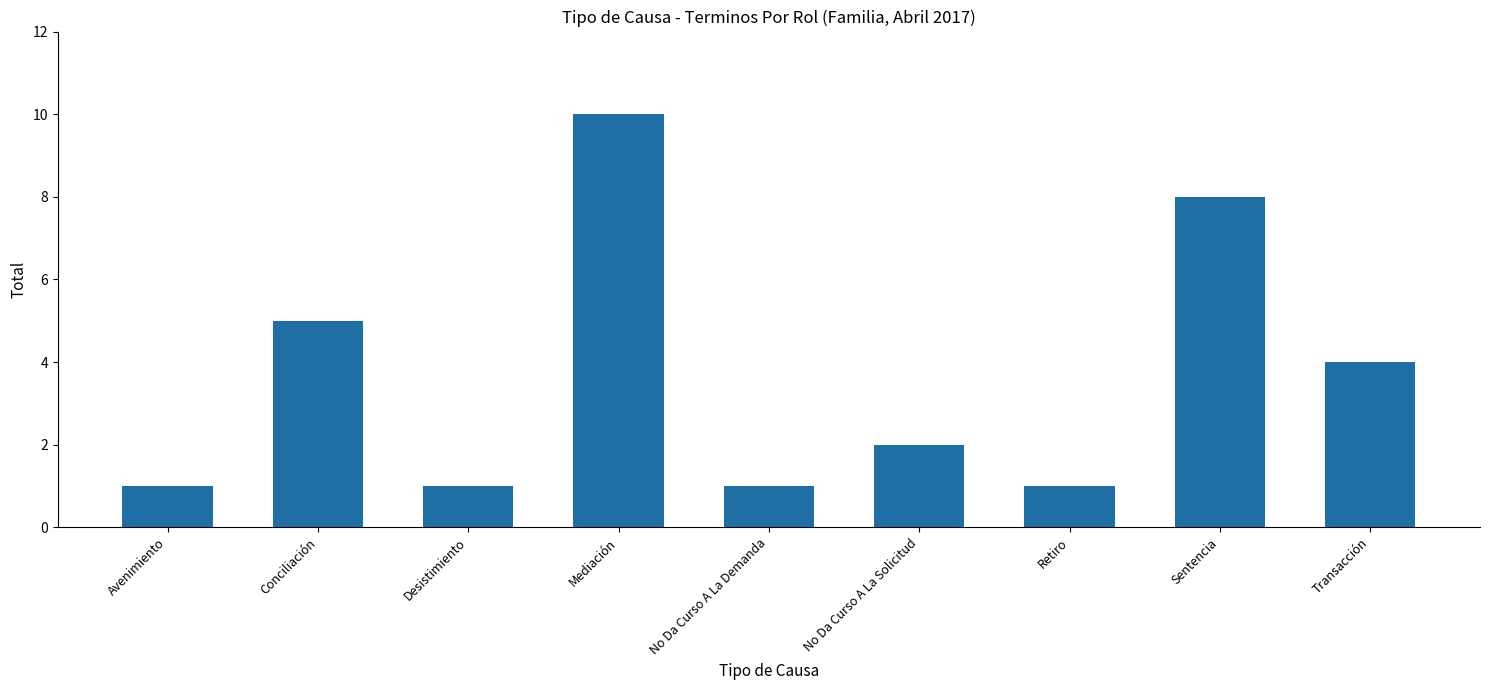

What is the smallest value displayed?

1